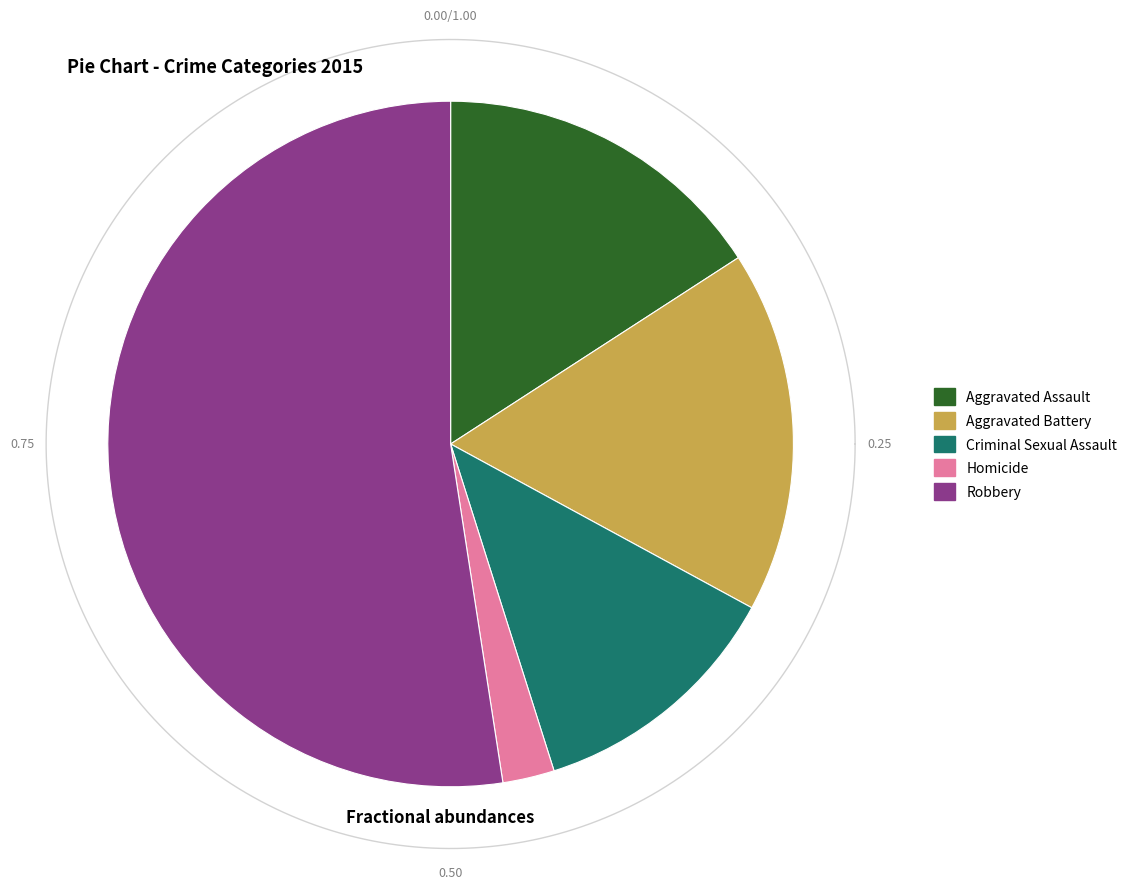

The Aggravated Battery slice represents 27% of the pie. True or false?

False